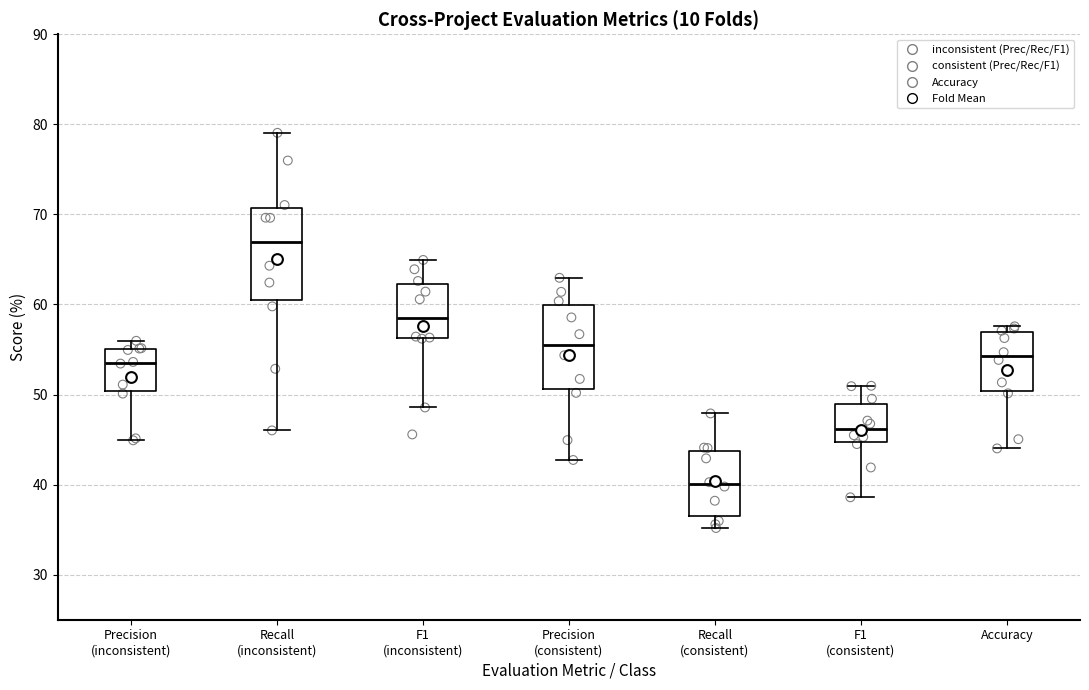

Reading left to right, read every box against the y-axis: the position of its median line, the range the box covers, and the ends of its whiskers. The values are not printed on the chart, so give them approximately, as read against the axis.

Precision (inconsistent): median 54, box 50 to 55, whiskers 45 to 56
Recall (inconsistent): median 67, box 60 to 71, whiskers 46 to 79
F1 (inconsistent): median 59, box 56 to 62, whiskers 49 to 65
Precision (consistent): median 56, box 51 to 60, whiskers 43 to 63
Recall (consistent): median 40, box 37 to 44, whiskers 35 to 48
F1 (consistent): median 46, box 45 to 49, whiskers 39 to 51
Accuracy: median 54, box 50 to 57, whiskers 44 to 58